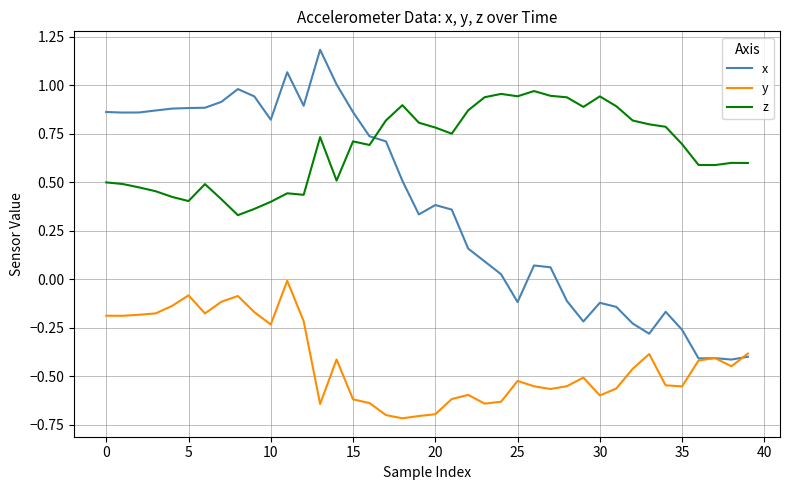

Rank the series by their average value, from lowest to highest.

y, x, z